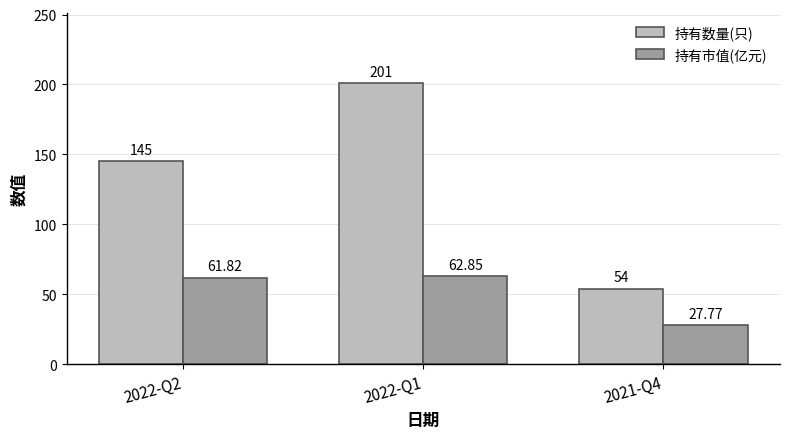

Are the bars grouped side by side (vs. stacked)?

Yes